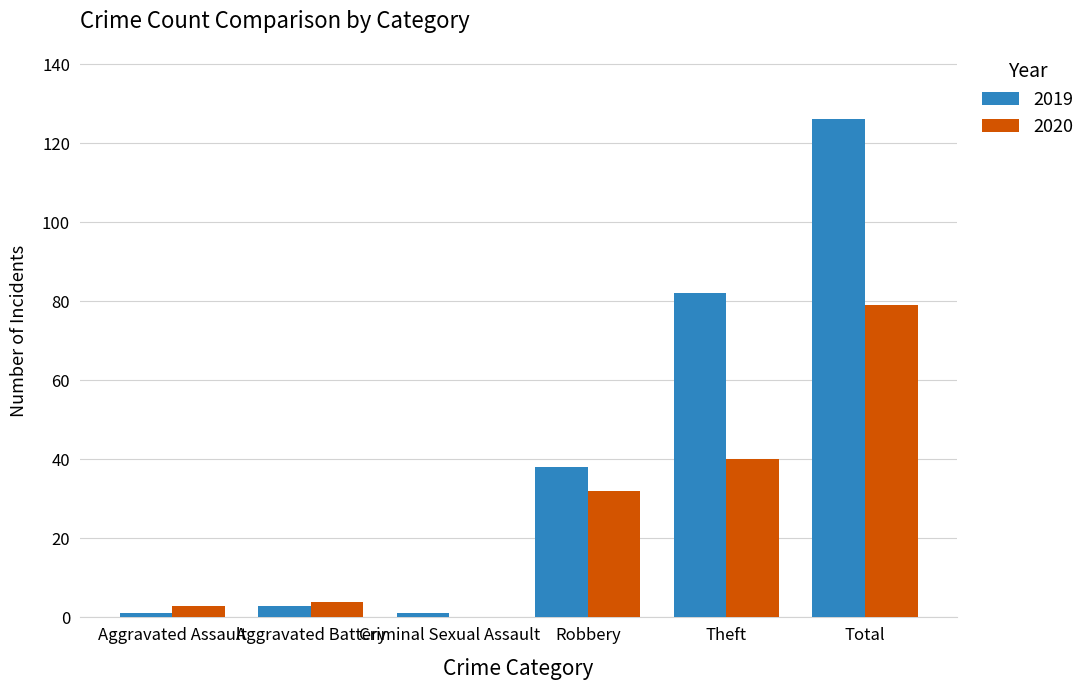

At which category does the chart reach its peak across all series?

Total